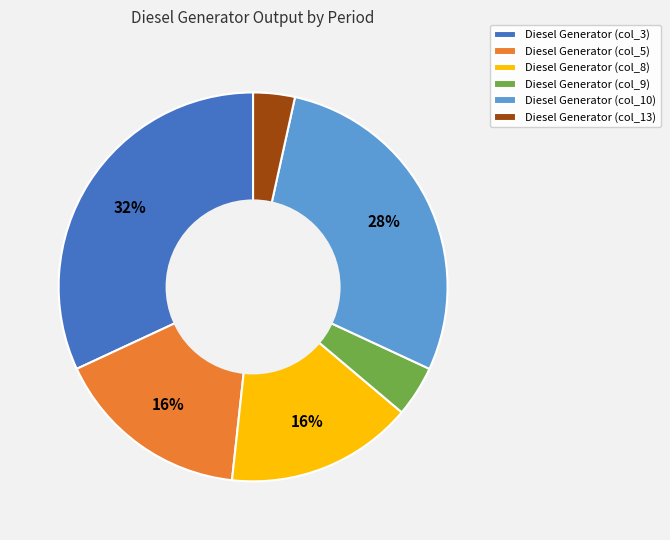

Which category has the biggest portion of the pie?

Diesel Generator (col_3)